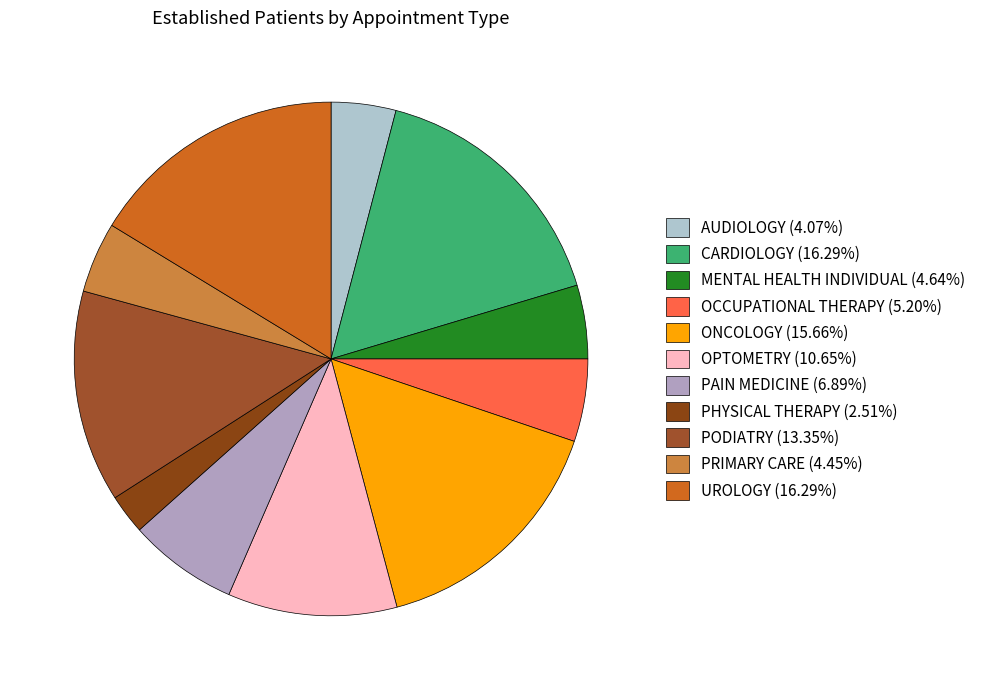

What percentage is the AUDIOLOGY slice, to the nearest percent?

4%